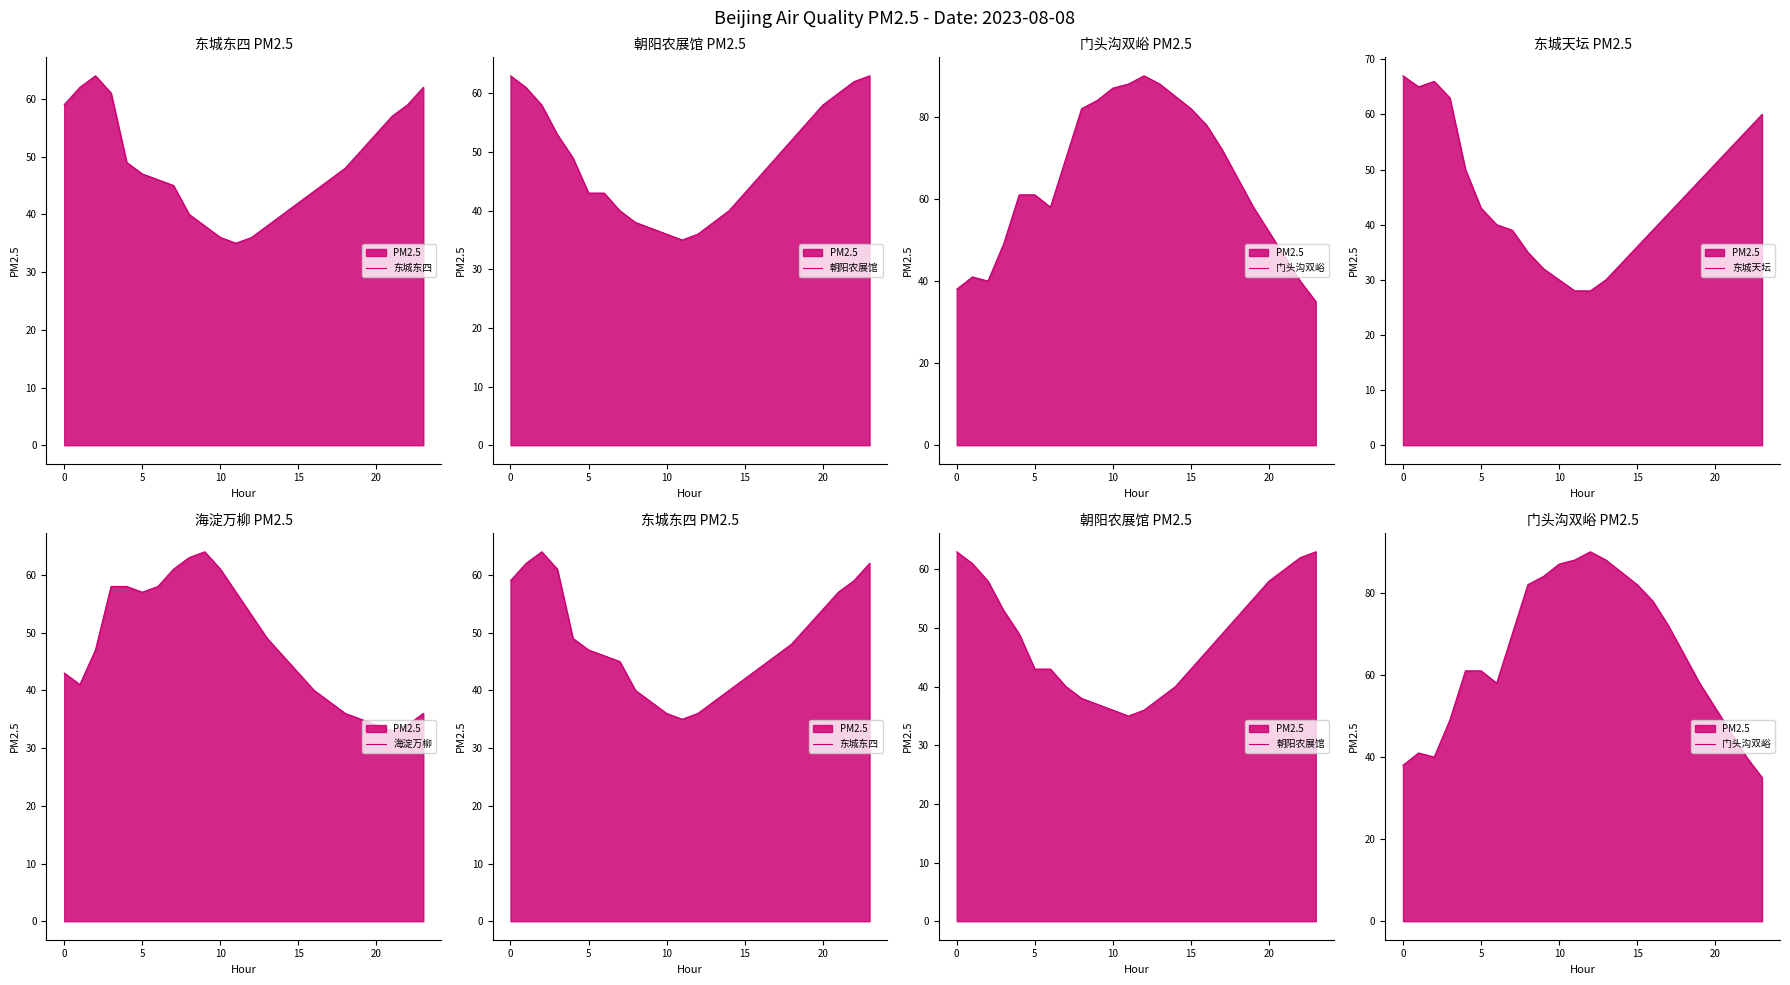

True or false: 东城天坛 and 海淀万柳 cross at least once.

True